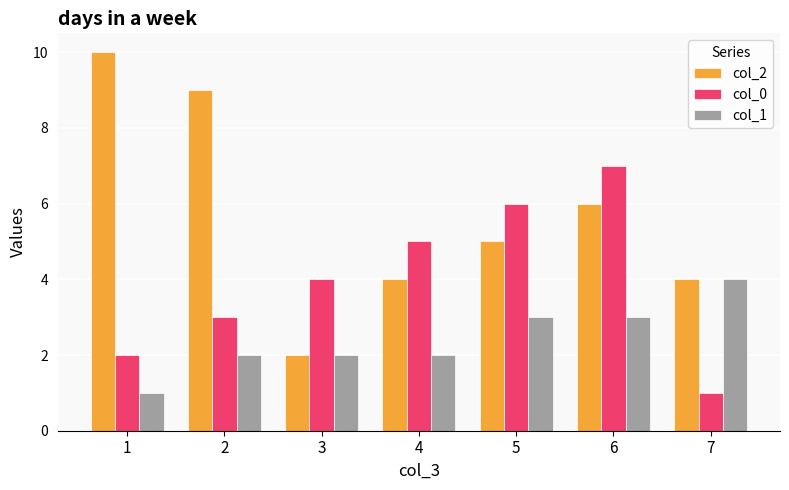

Count the col_0 values in the range 2 to 6.

5